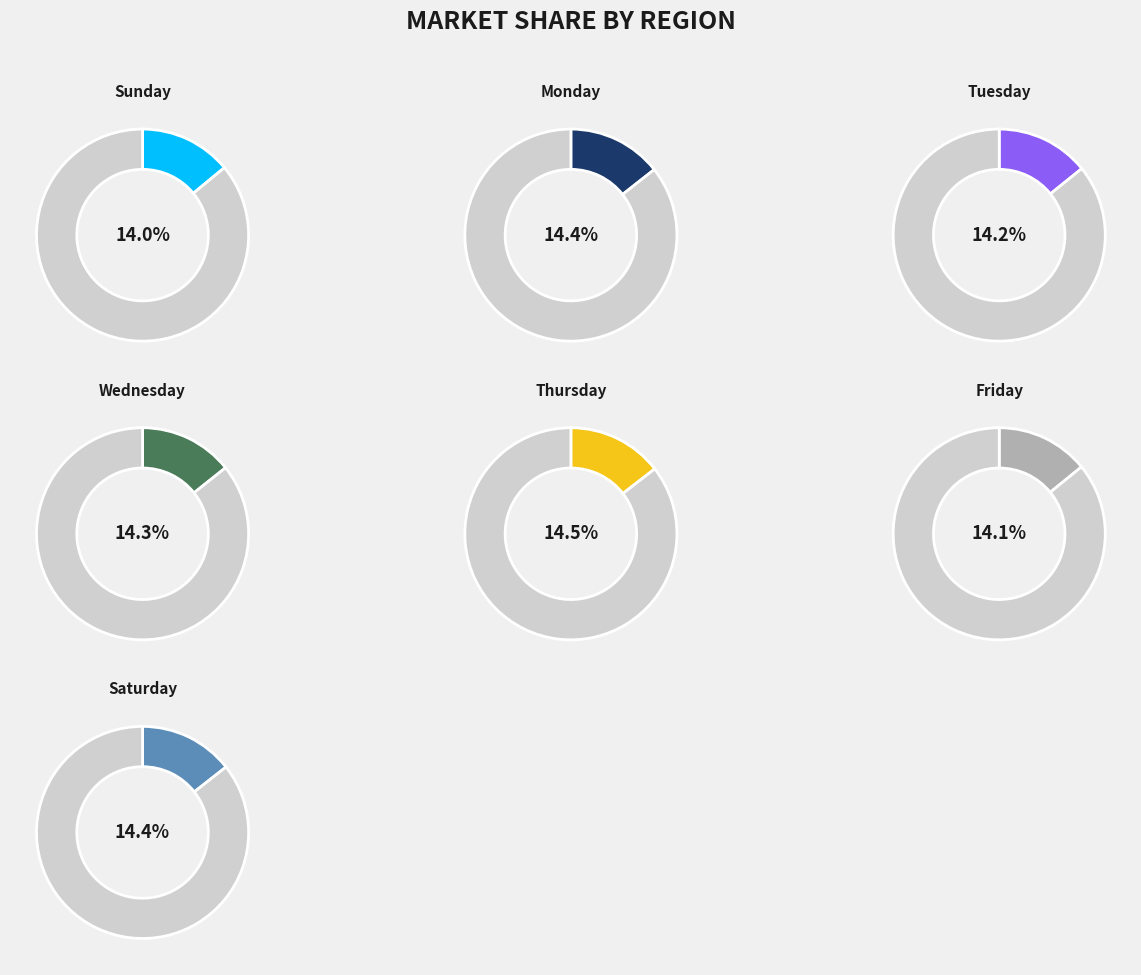

Which slice is the smallest?

Sunday